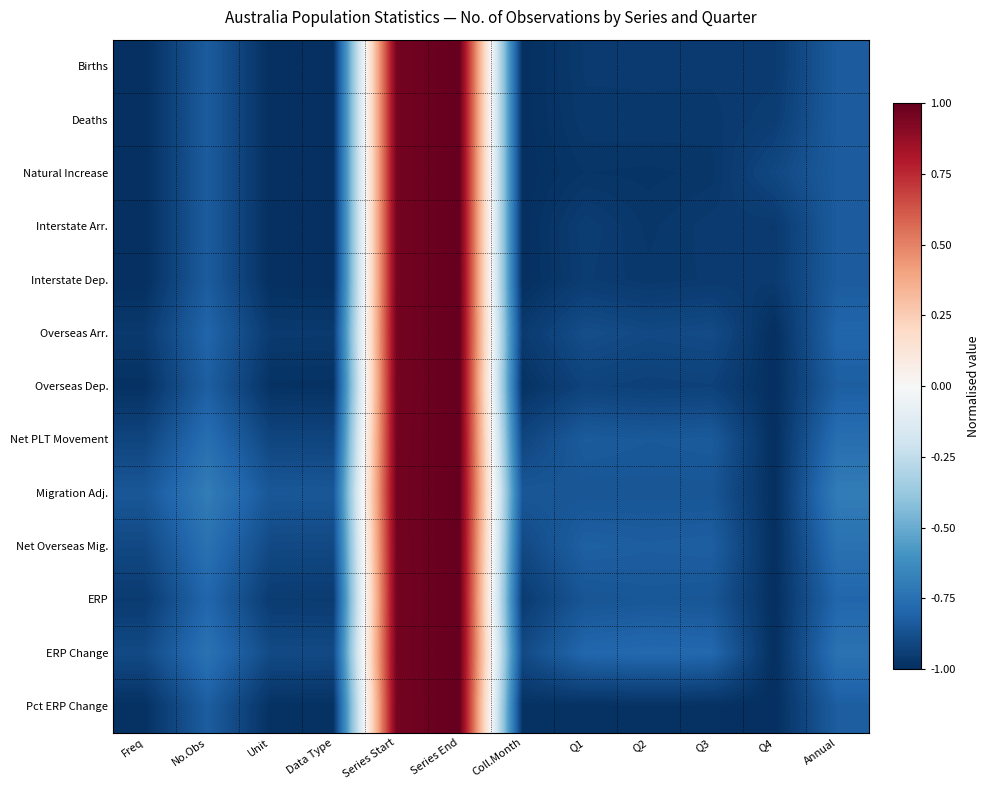

At which category is the sum across all series the highest?

Series End